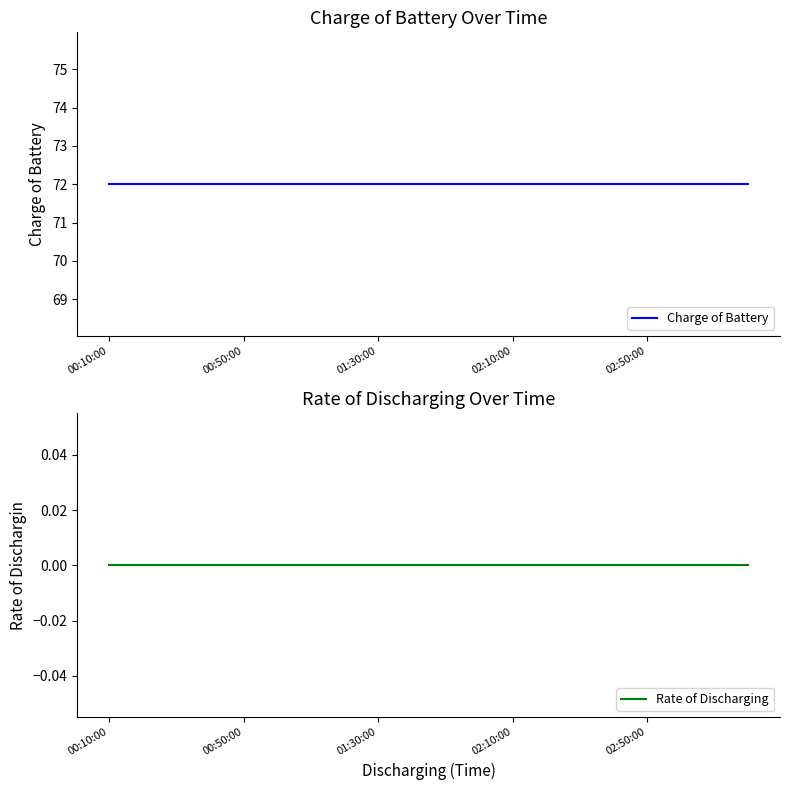

What is the label of the 18th point from the left?

17